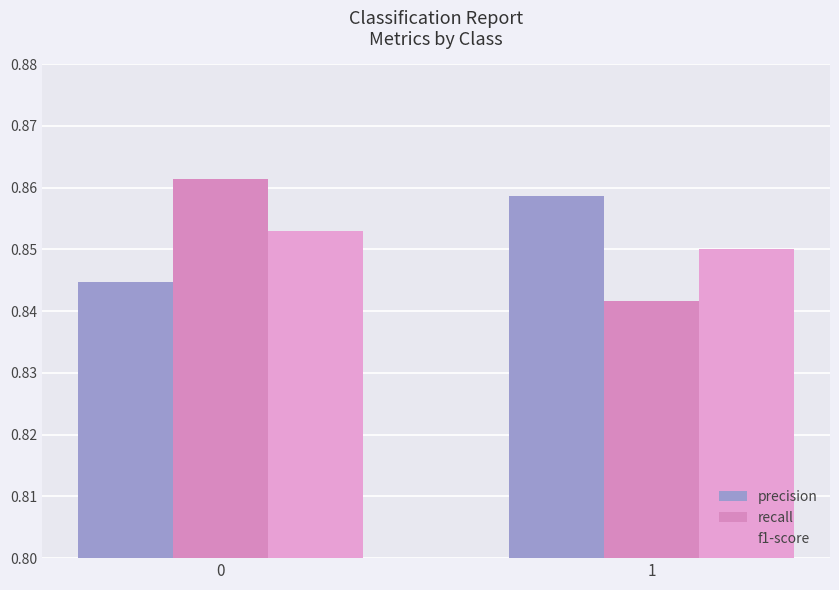

What are all the series names shown in the legend?

precision, recall, f1-score